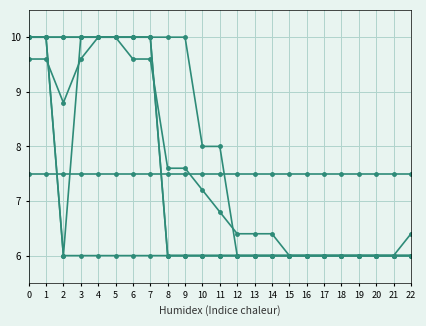

Reading left to right, list all the values displayed in this chart.

CH: 9.6	9.6	8.8	9.6	10.0	10.0	9.6	9.6	7.6	7.6	7.2	6.8	6.4	6.4	6.4	6.0	6.0	6.0	6.0	6.0	6.0	6.0	6.4
ZH: 10.0	10.0	6.0	10.0	10.0	10.0	10.0	10.0	6.0	6.0	6.0	6.0	6.0	6.0	6.0	6.0	6.0	6.0	6.0	6.0	6.0	6.0	6.0
BE: 10.0	10.0	6.0	6.0	6.0	6.0	6.0	6.0	6.0	6.0	6.0	6.0	6.0	6.0	6.0	6.0	6.0	6.0	6.0	6.0	6.0	6.0	6.0
VS: 10.0	10.0	10.0	10.0	10.0	10.0	10.0	10.0	10.0	10.0	8.0	8.0	6.0	6.0	6.0	6.0	6.0	6.0	6.0	6.0	6.0	6.0	6.0
GR: 10.0	10.0	10.0	10.0	10.0	10.0	10.0	10.0	6.0	6.0	6.0	6.0	6.0	6.0	6.0	6.0	6.0	6.0	6.0	6.0	6.0	6.0	6.0
BL: 7.5	7.5	7.5	7.5	7.5	7.5	7.5	7.5	7.5	7.5	7.5	7.5	7.5	7.5	7.5	7.5	7.5	7.5	7.5	7.5	7.5	7.5	7.5